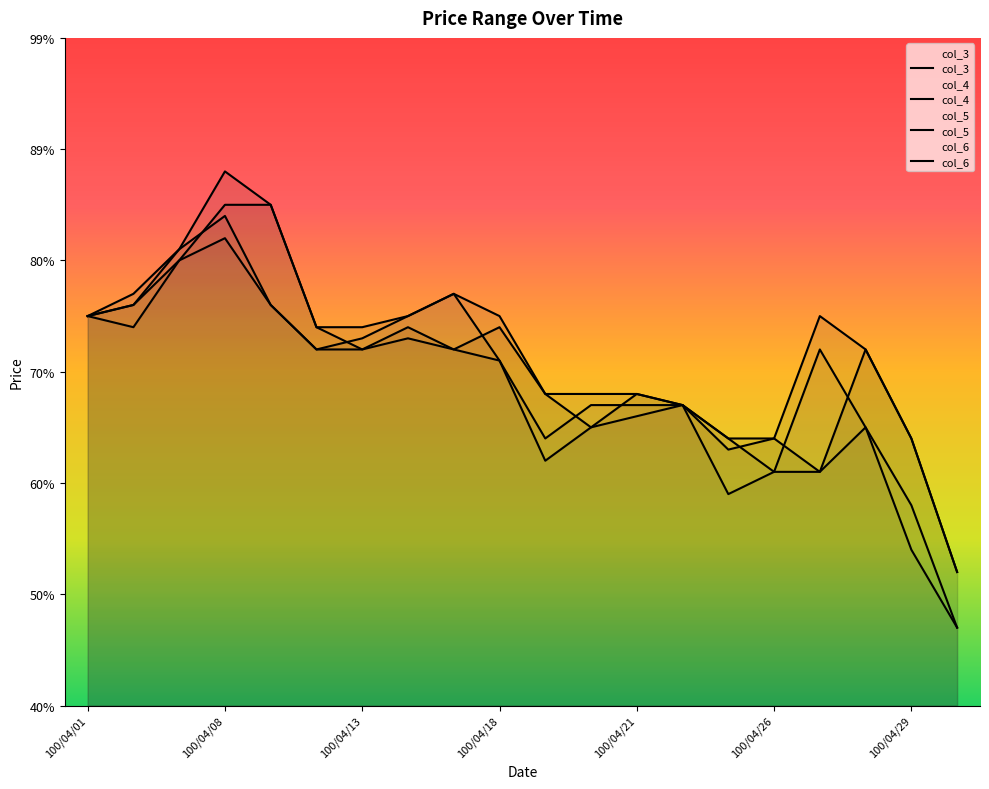

How many distinct data groups are displayed?

4